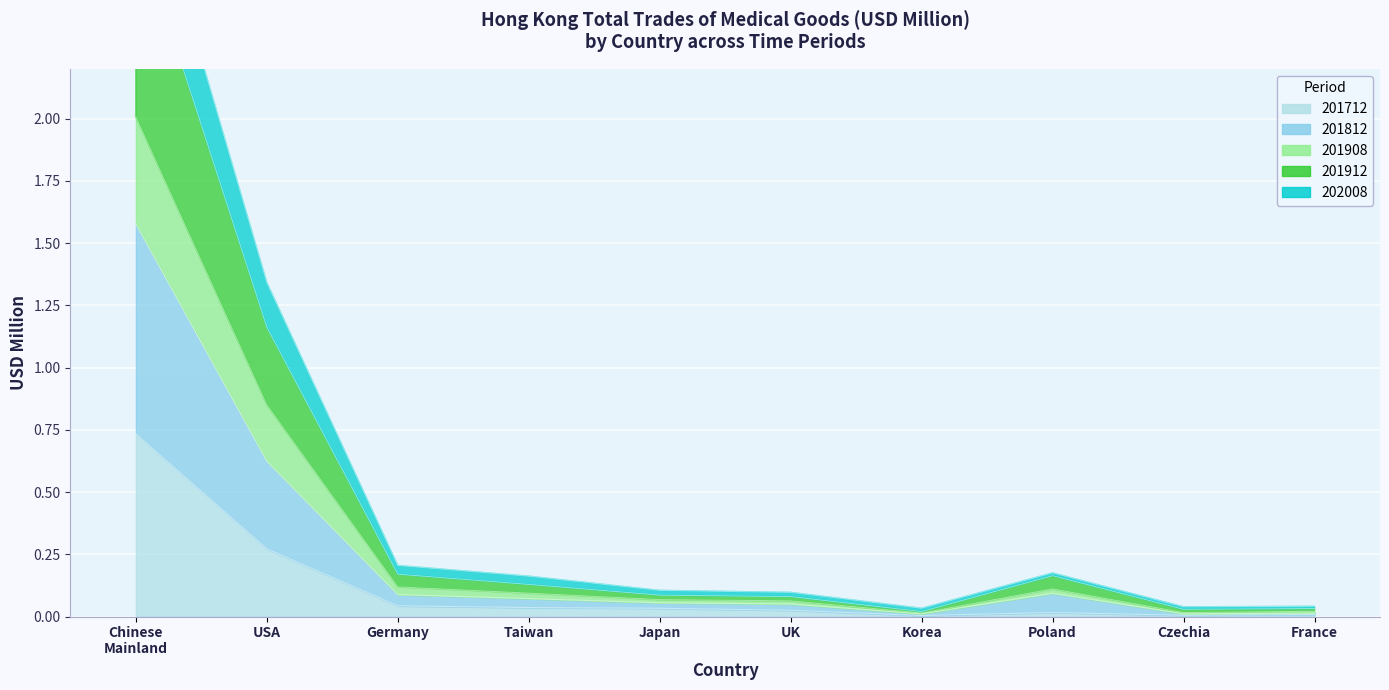

How many lines are shown in the chart?

5